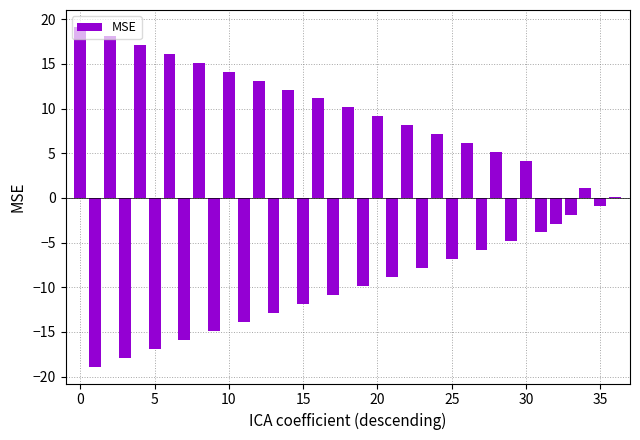

What is the greatest value displayed?

19.1